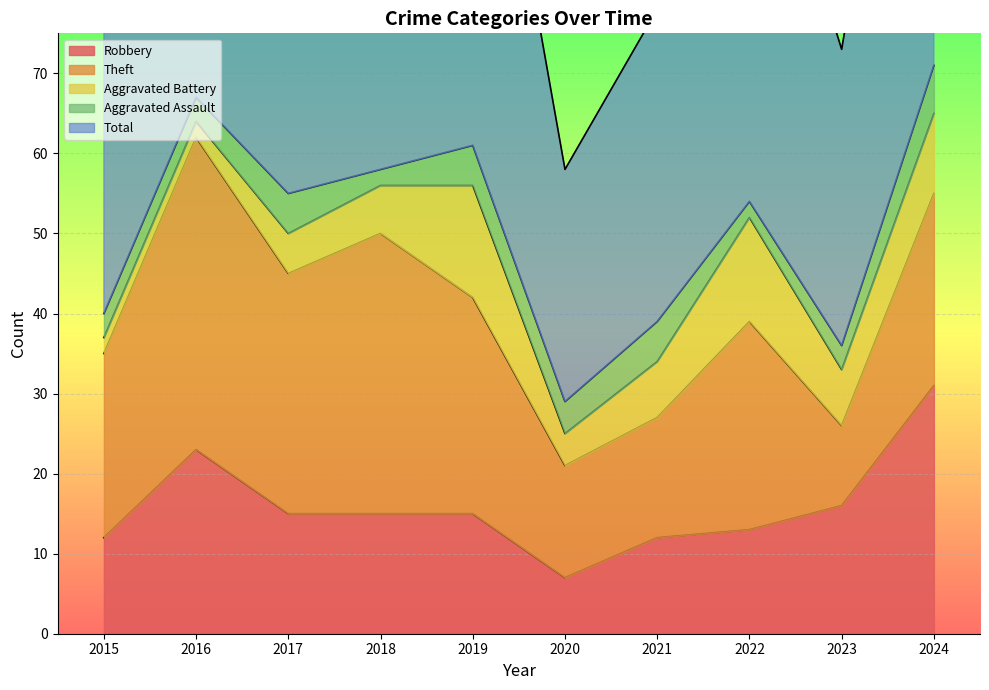

What value does the Robbery series have at 2020?

7